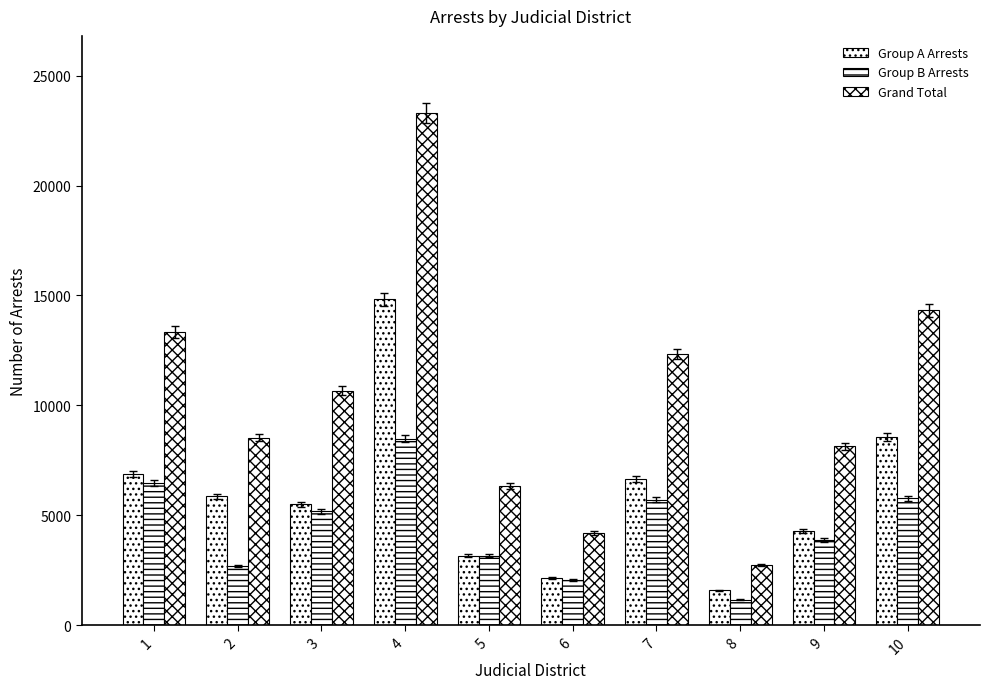

Which series changed the most between 3 and 6?

Grand Total